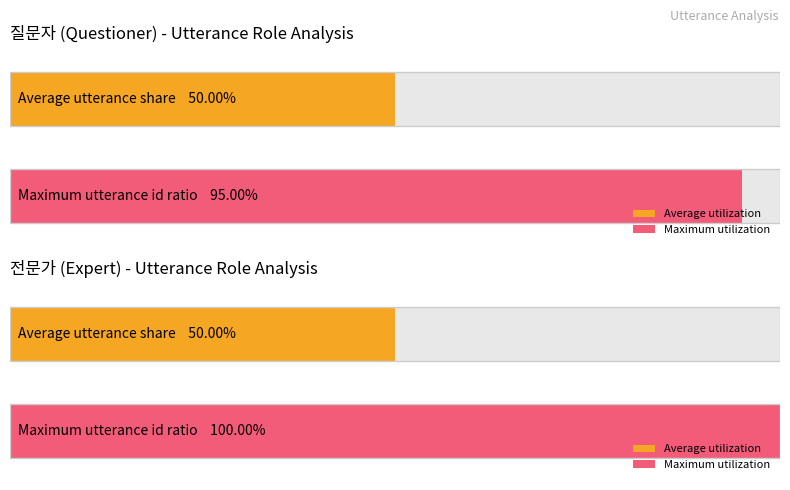

Count the number of data series in this chart.

2